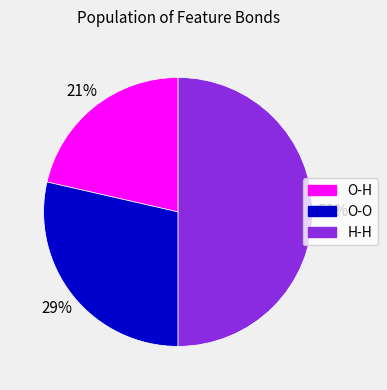

Between O-O and H-H, which is larger?

H-H